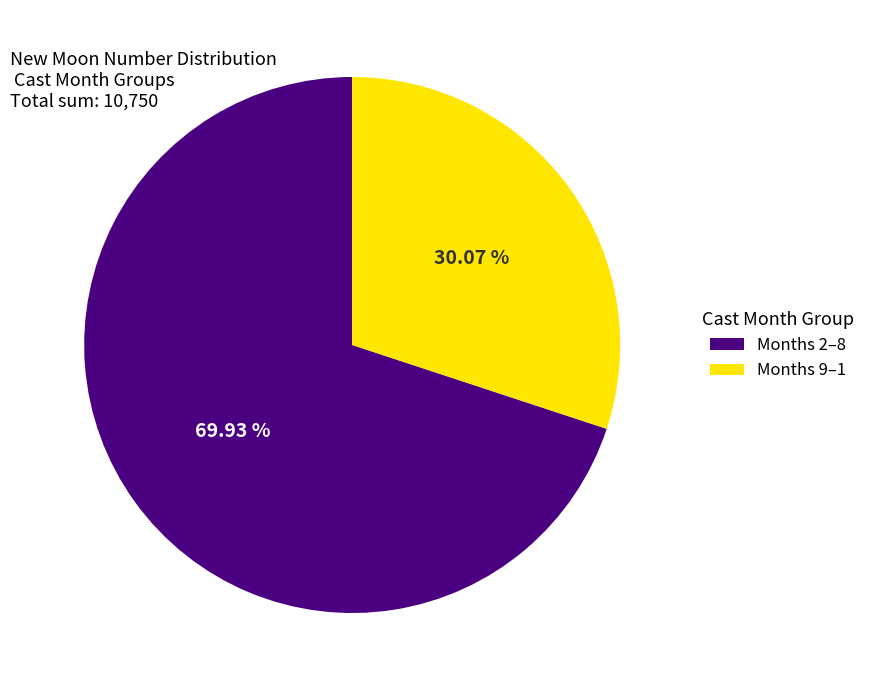

Does any single category account for the majority?

Yes